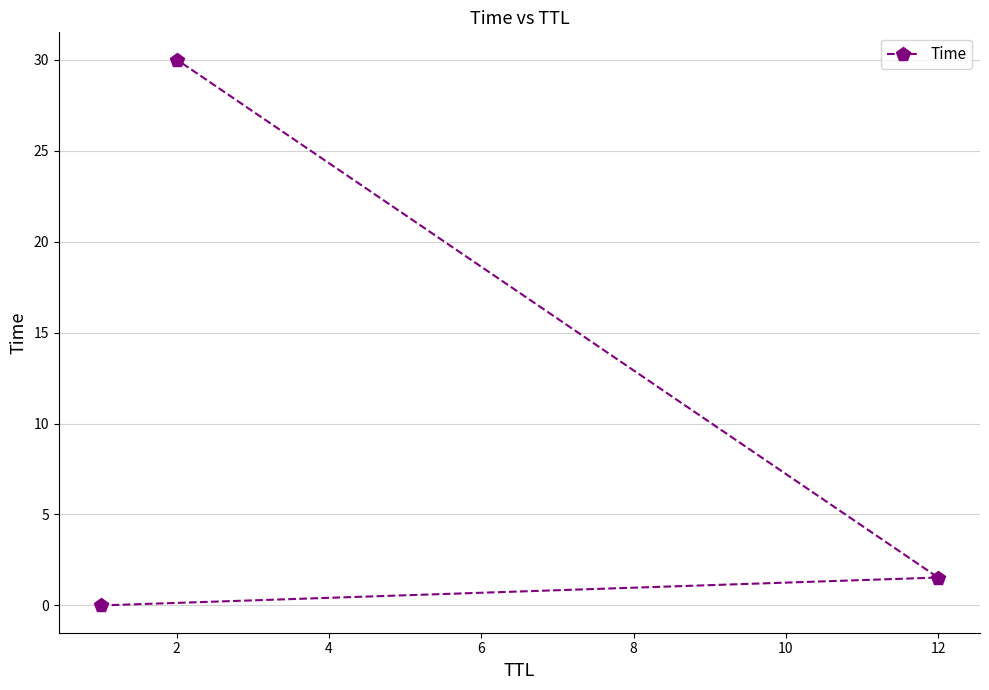

What is the sum of all values?

31.5